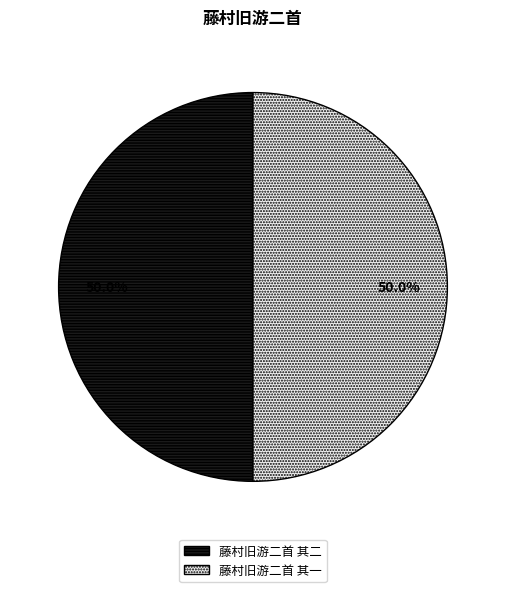

Approximately how many times larger is the value at 藤村旧游二首 其一 compared to 藤村旧游二首 其二?

1.0